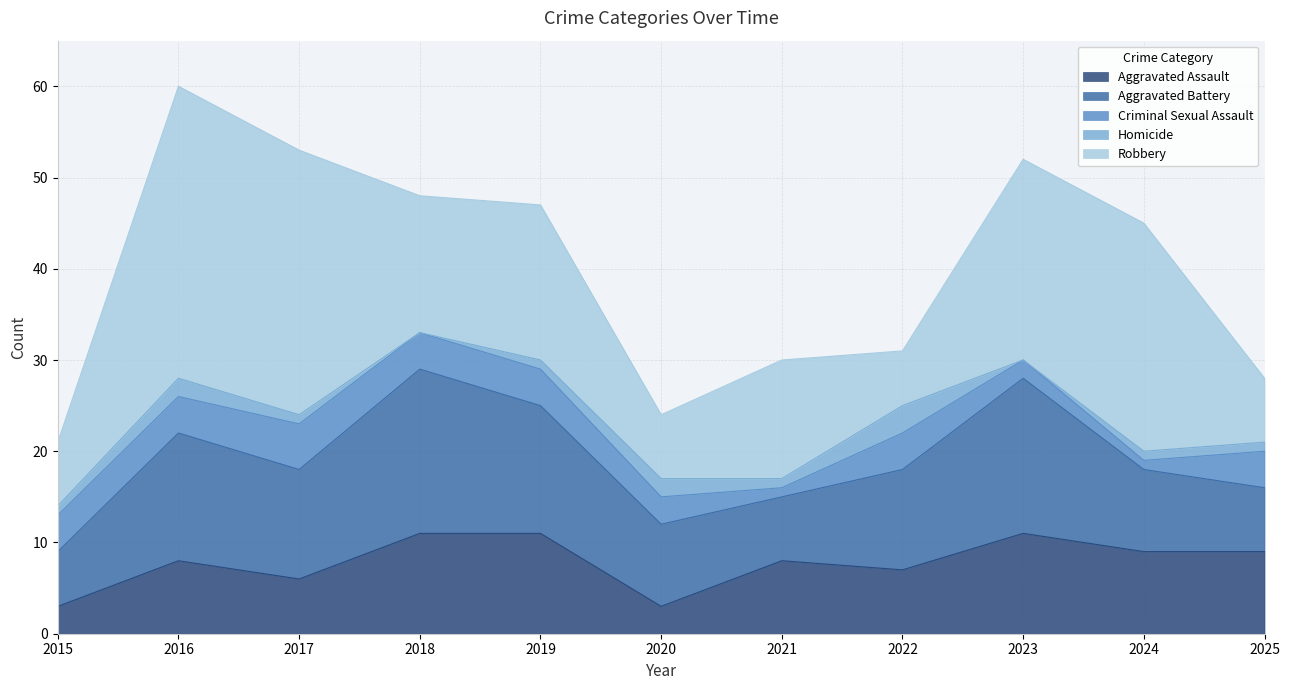

The value of Aggravated Assault at 2025 is 5. True or false?

False